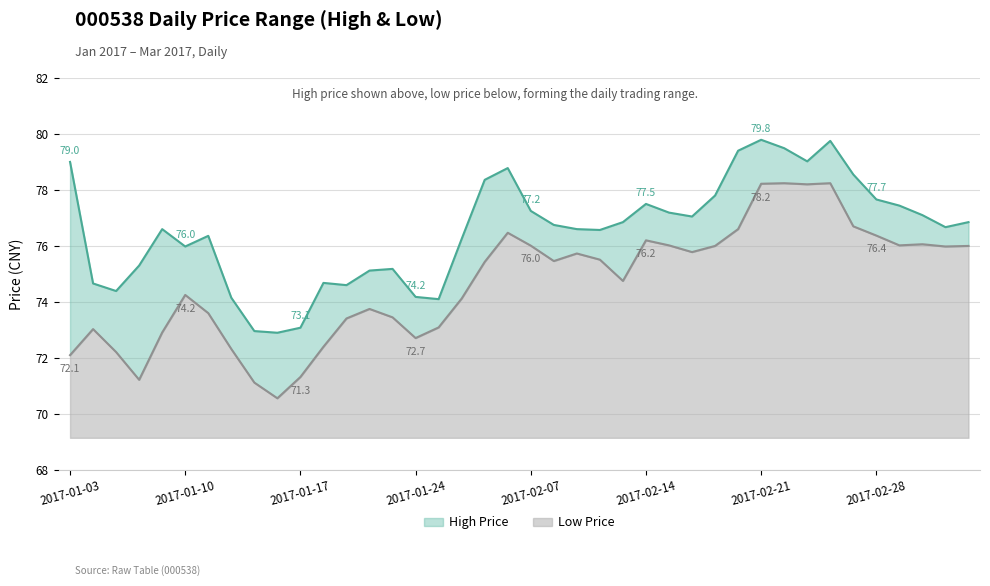

What is the label of the 9th point from the right?

2017-02-22